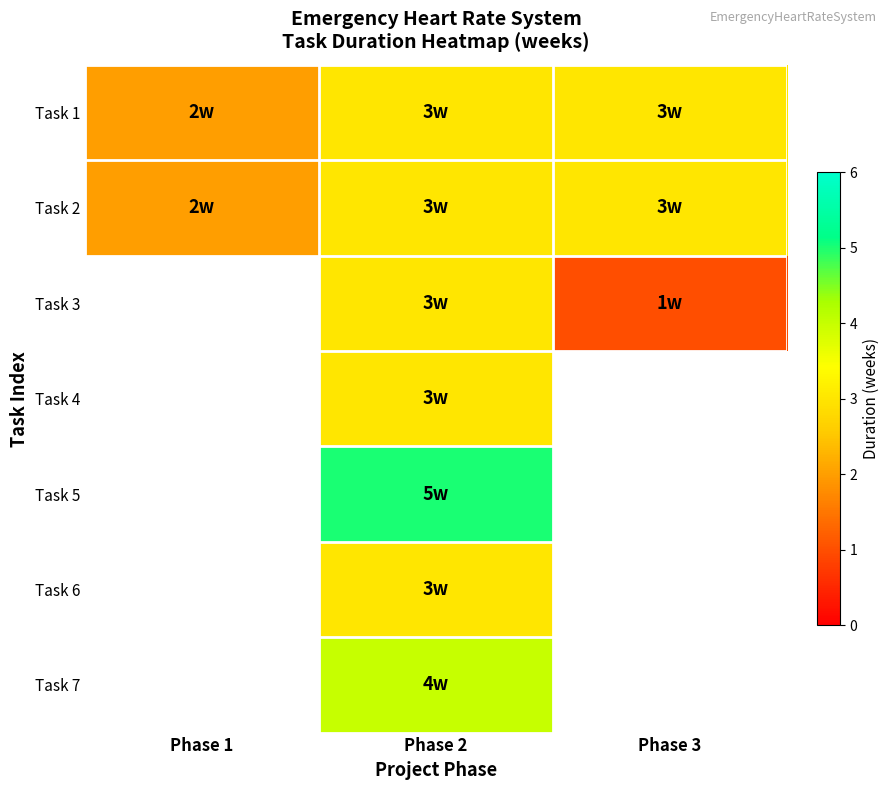

What is the sum of the Task 3 values at Phase 3 and Phase 2?

4.0